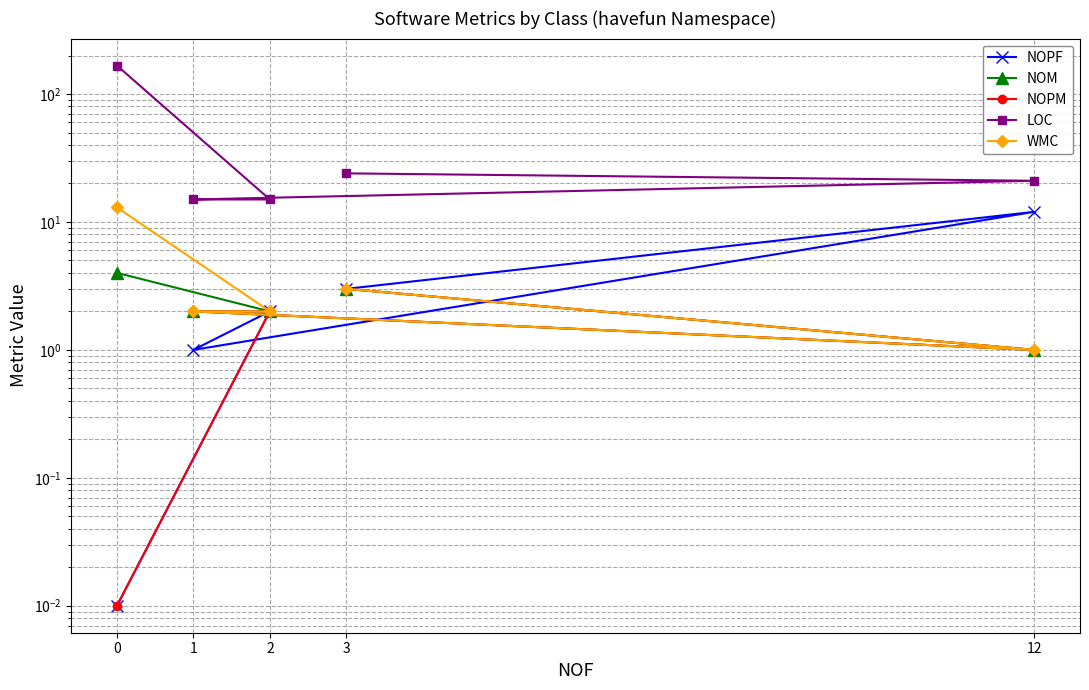

The NOPF series shows 0.6 at 2. True or false?

False